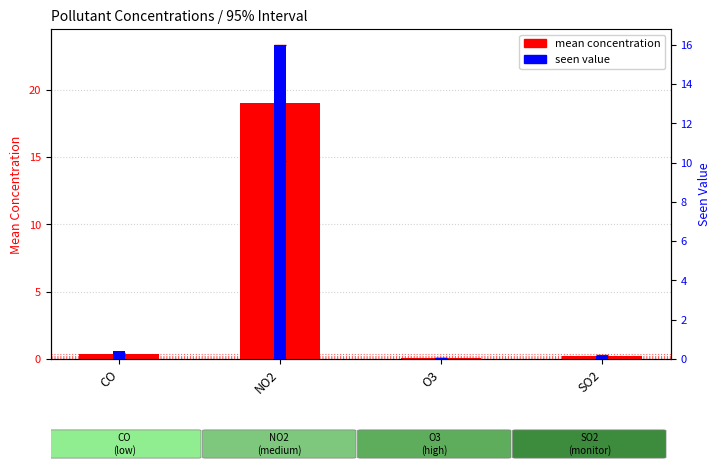

What is the label of the 2nd bar from the left?

NO2